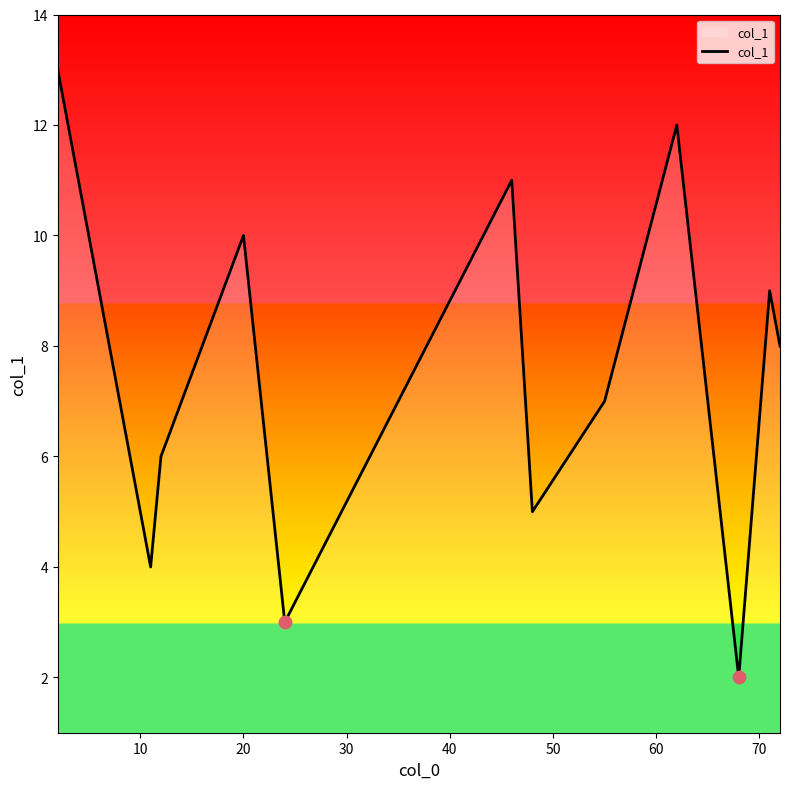

What is the difference between the maximum and minimum values?

11